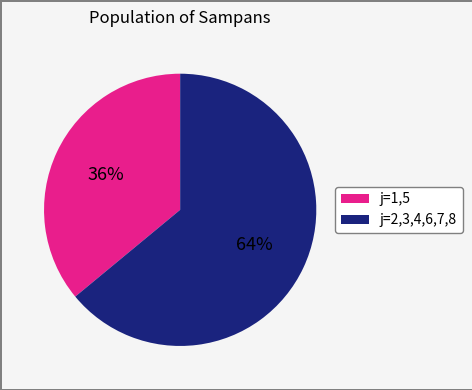

To the nearest percent, what is the average slice percentage?

50%